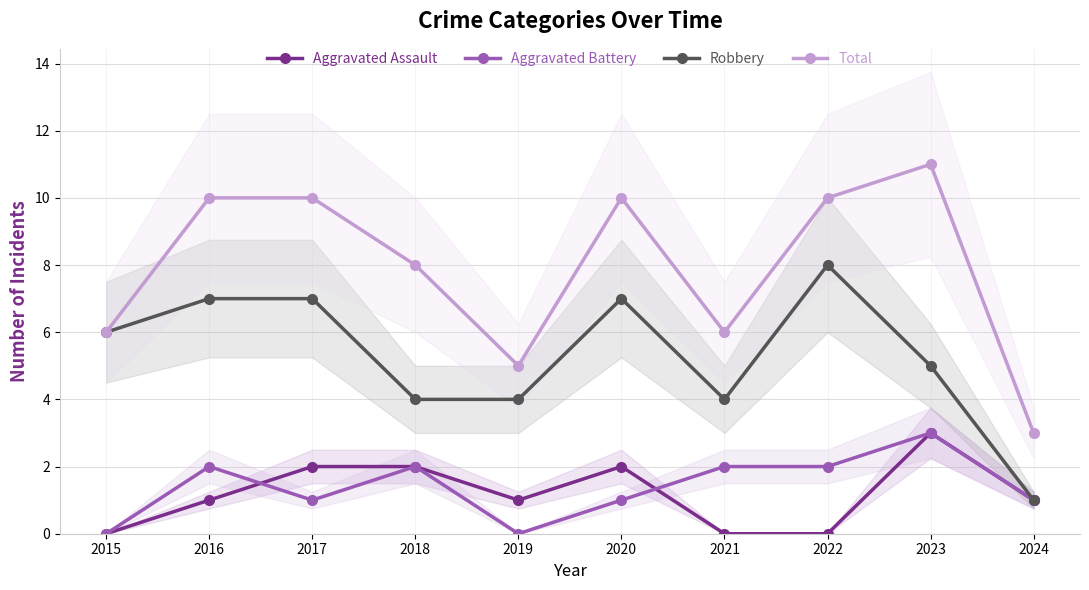

Read the Robbery value at 2023.

5